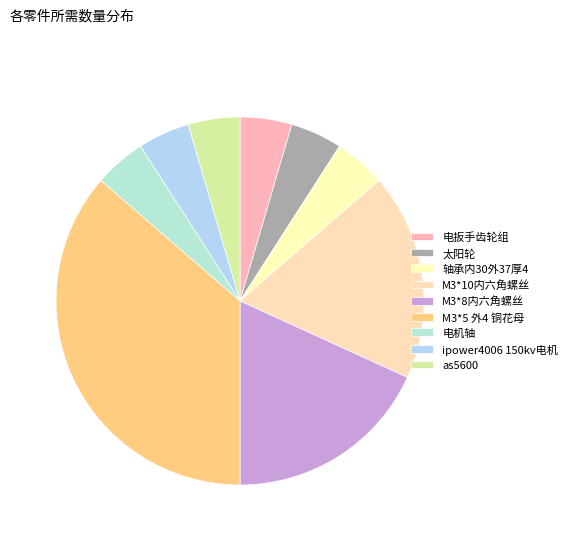

Which slice is the largest?

M3*5 外4 铜花母